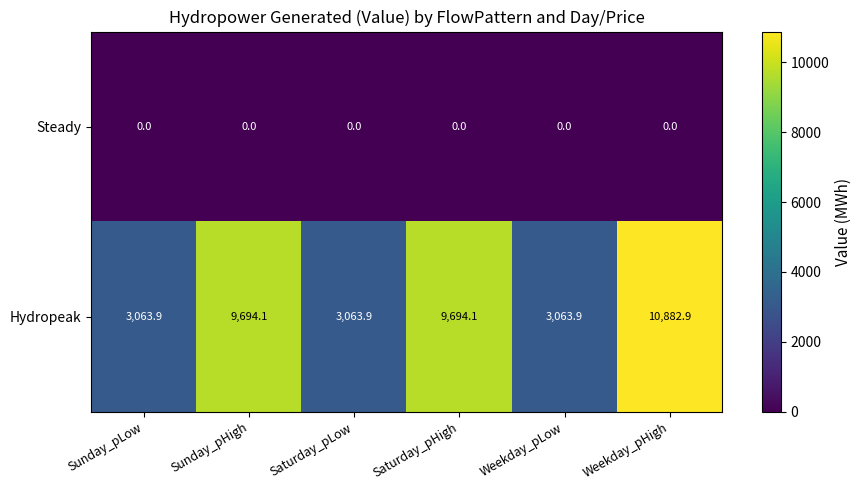

At how many categories does at least one series exceed 4388?

3